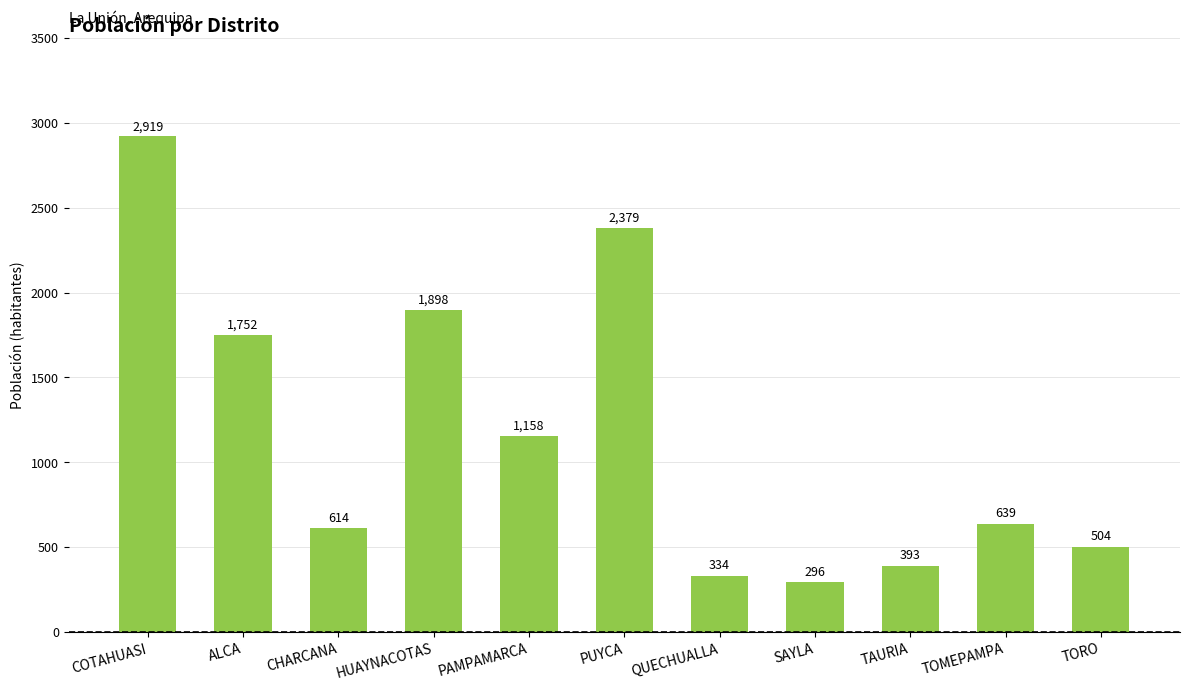

What is the difference between the values at CHARCANA and ALCA?

1138